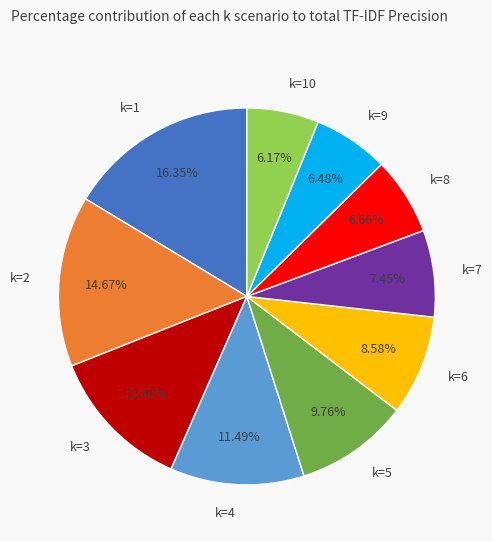

To the nearest percent, what percentage of the pie is k=7?

7%